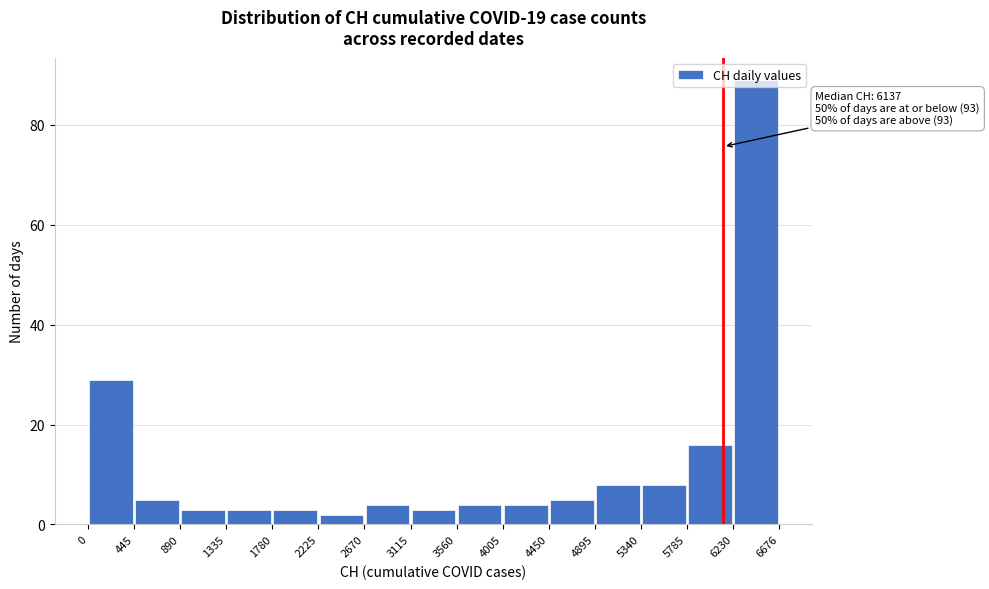

Which range on the x-axis has the tallest bar?

6230 to 6676